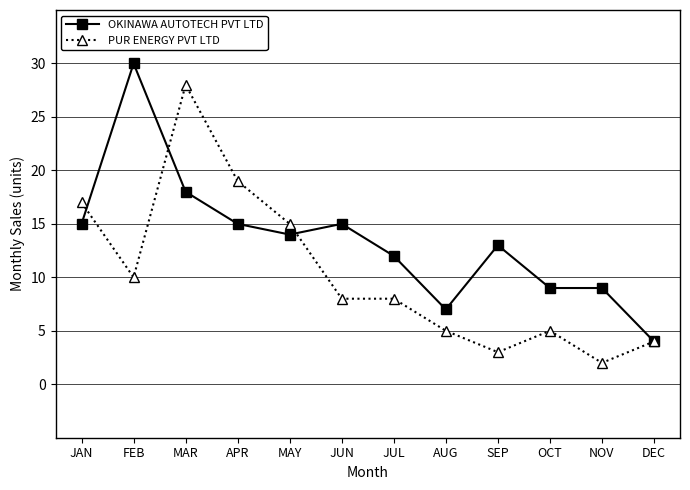

Where is OKINAWA AUTOTECH PVT LTD nearest to the value 17?

MAR